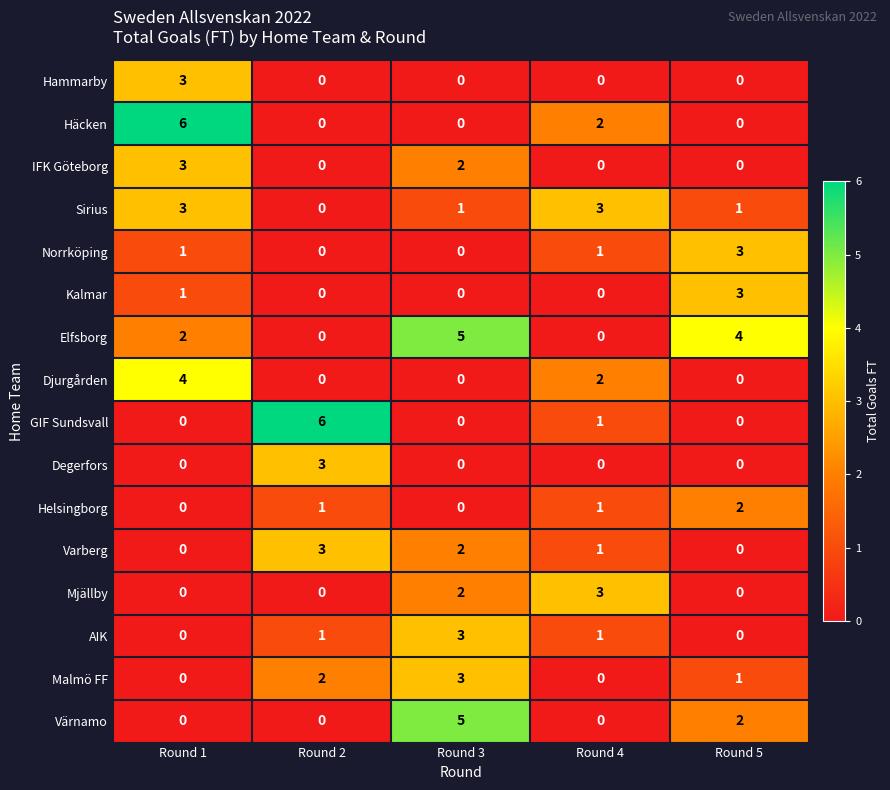

What is the total value across all series at Round 5?

16